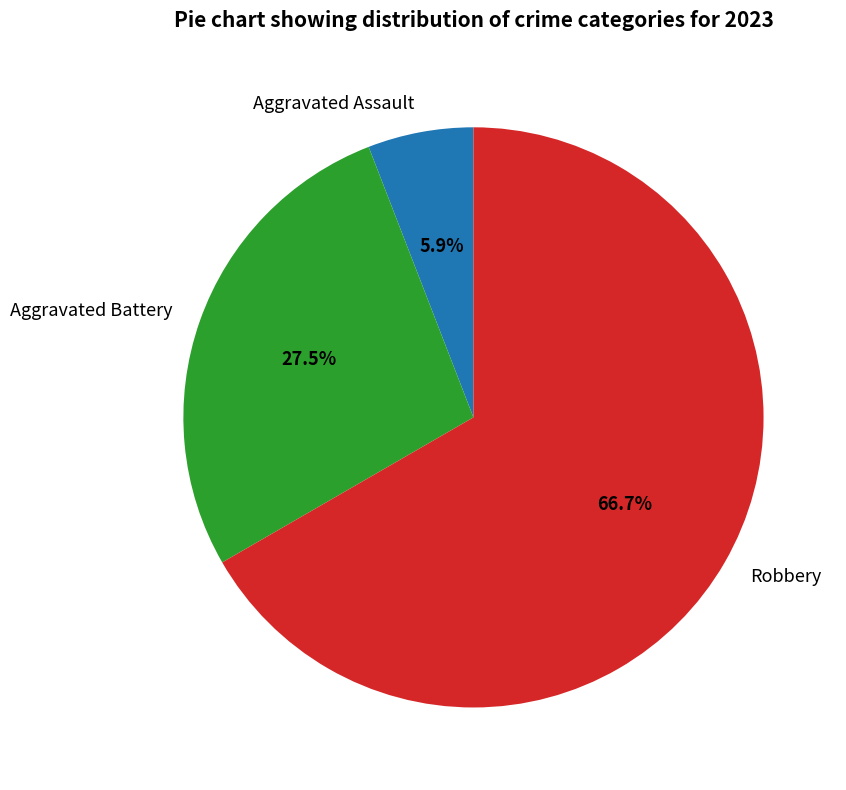

True or false: Aggravated Assault accounts for 19% of the total.

False